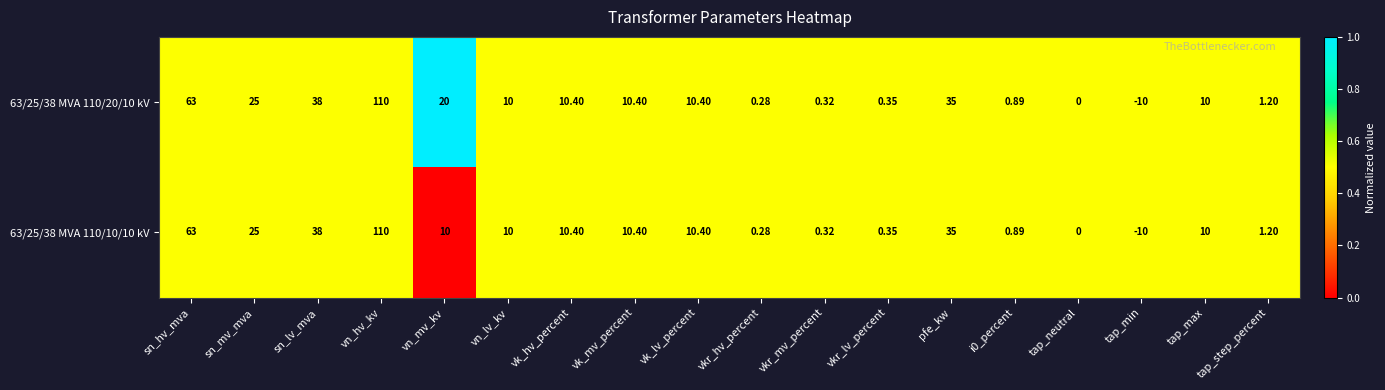

Is the value of 63/25/38 MVA 110/10/10 kV at tap_step_percent greater than the value of 63/25/38 MVA 110/20/10 kV at vk_lv_percent?

No